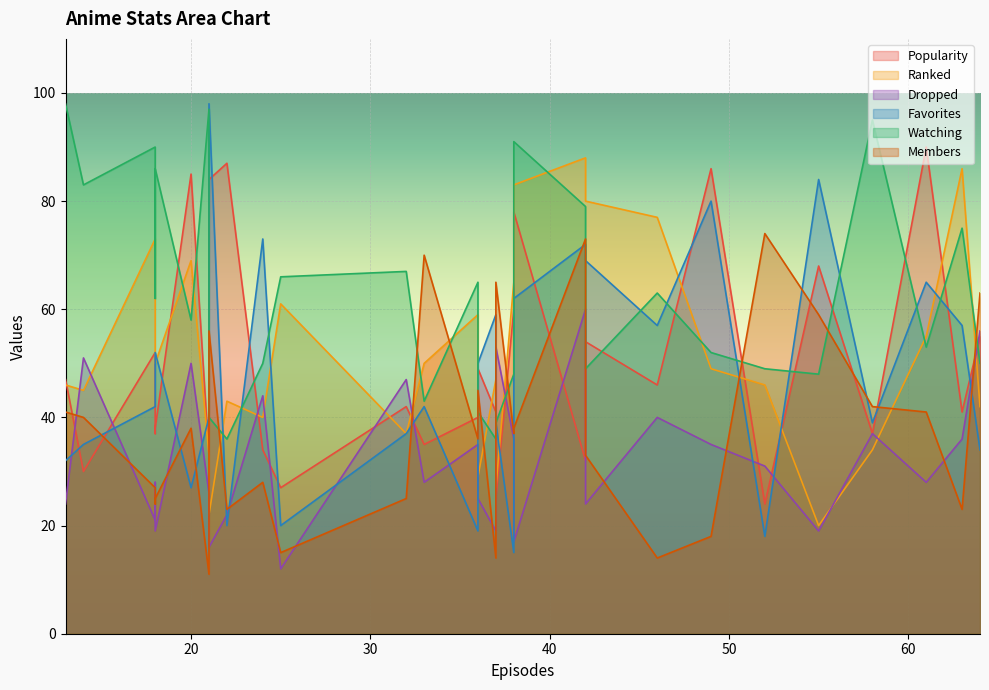

What is the average value of the Favorites series?

48